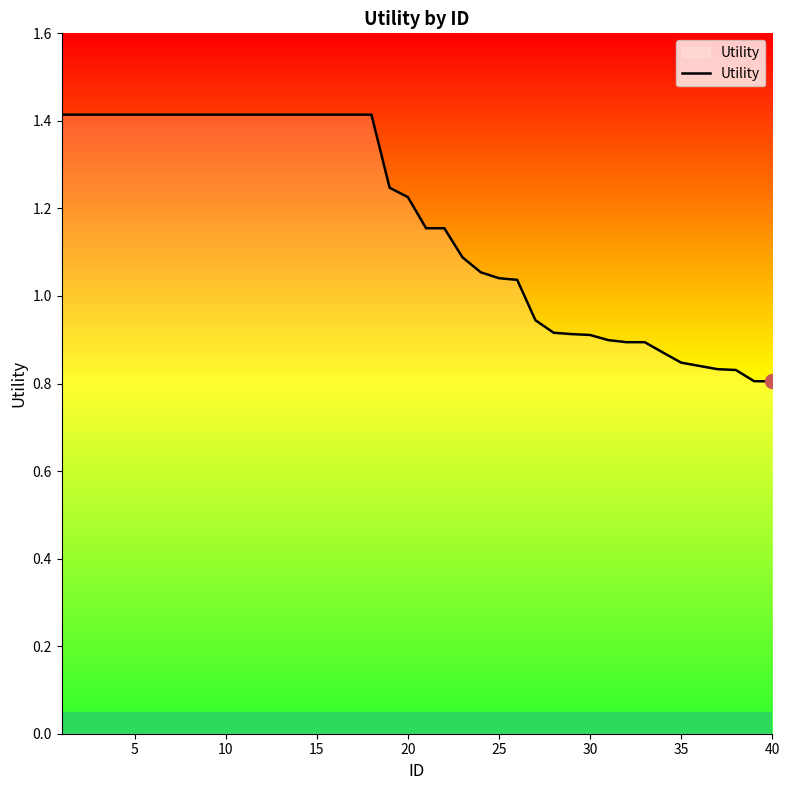

What is the greatest value displayed?

1.4